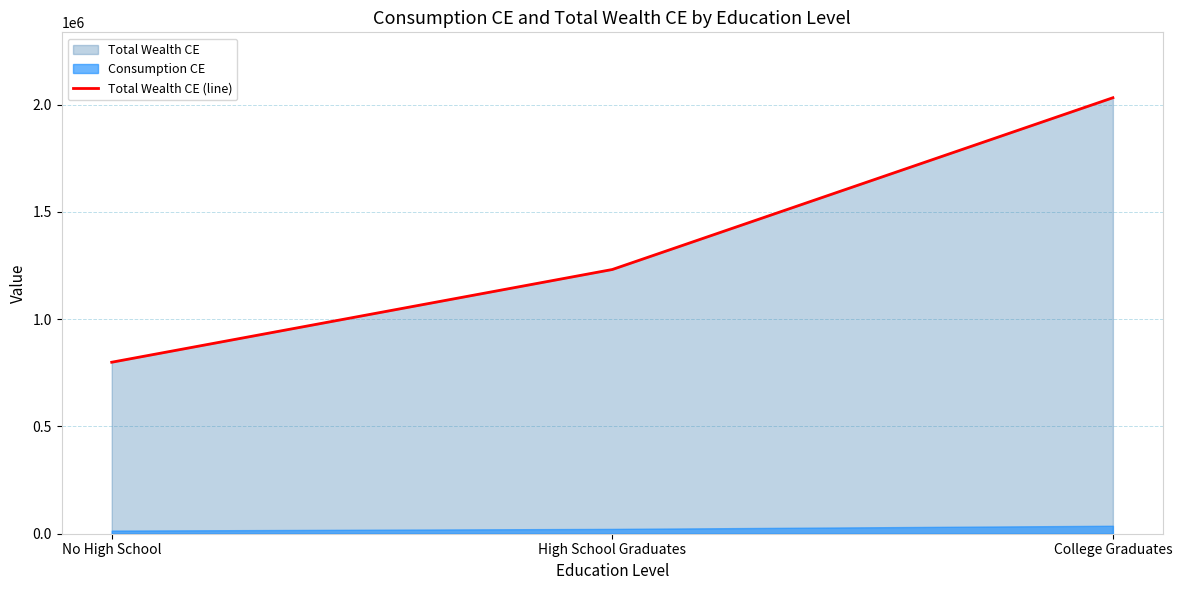

What is the difference between the maximum and second lowest values?

800438.1